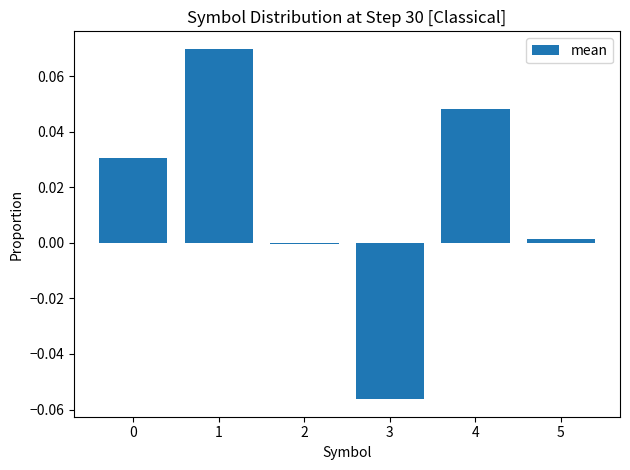

What is the change in value from 3 to 4?

+0.1